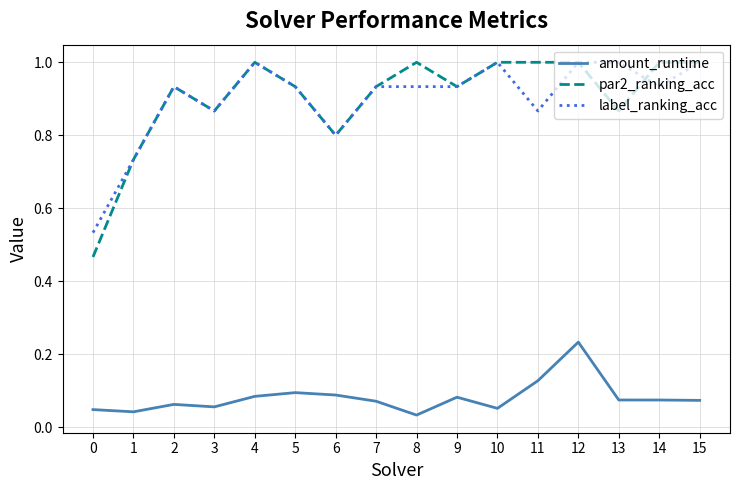

True or false: label_ranking_acc and amount_runtime cross at least once.

False